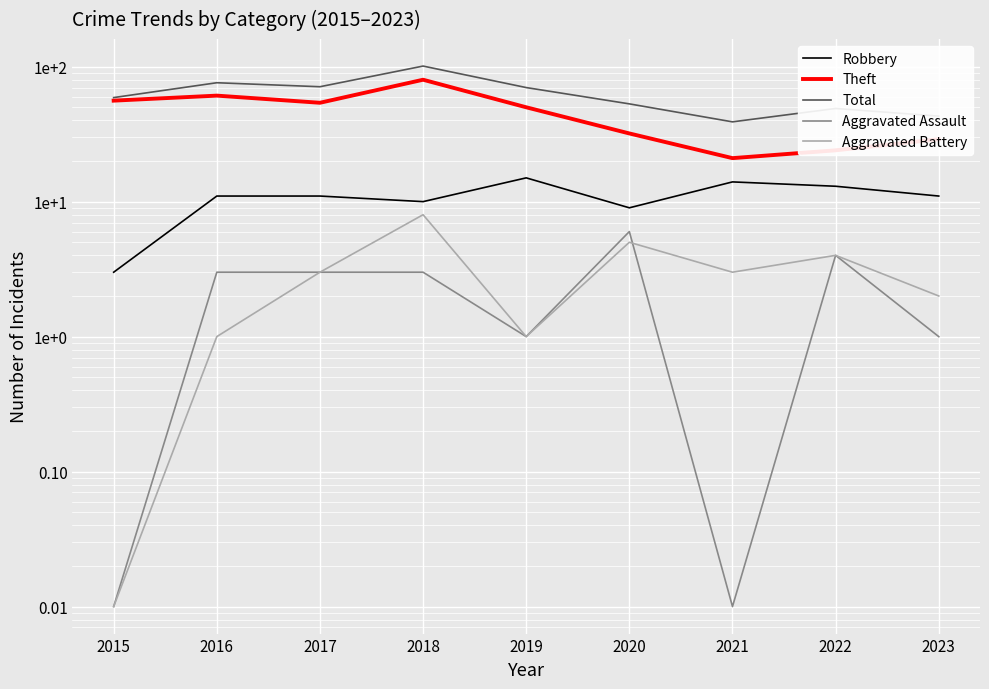

What is the total value across all series at 2022?

94.0